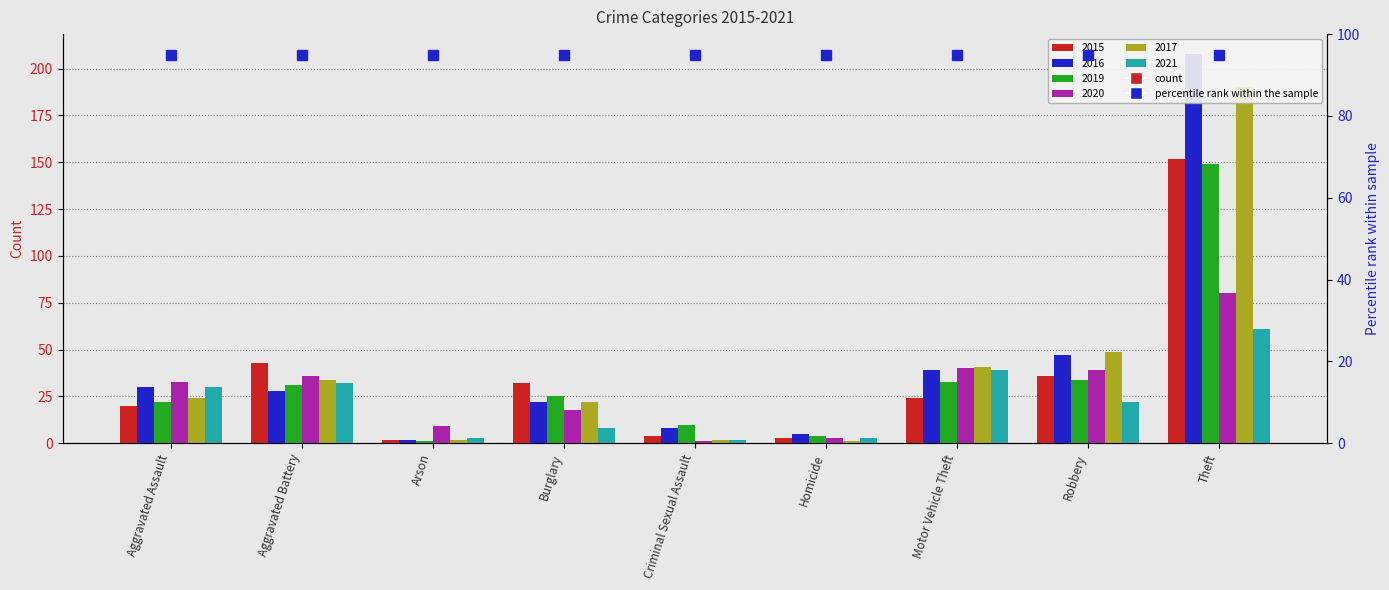

What is the sum of all 2019 values?

309